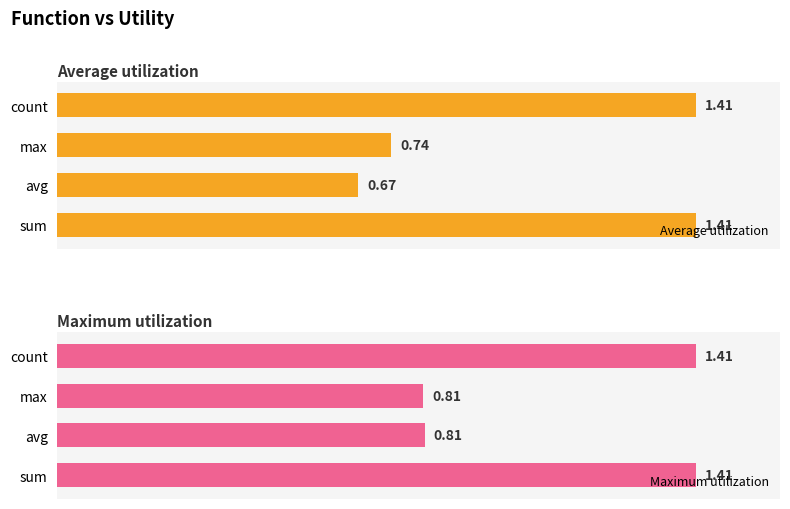

Which category has the lowest value in the Average utilization series?

avg